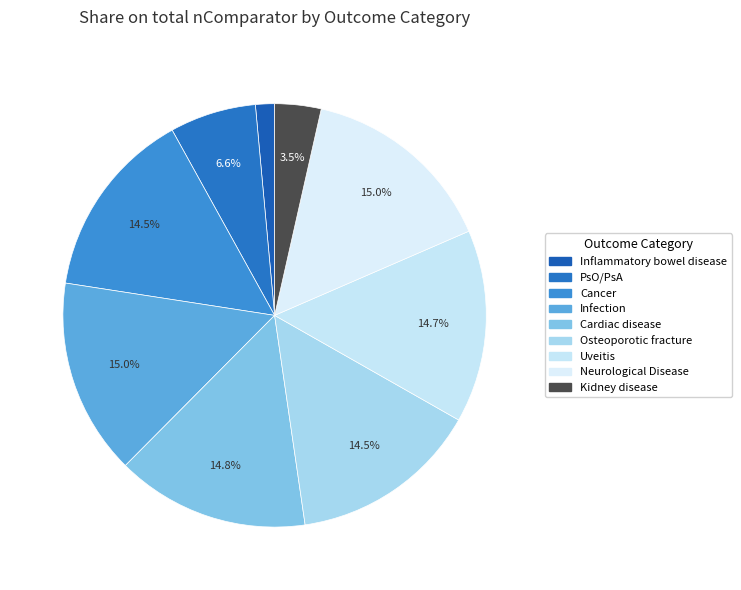

True or false: Neurological Disease accounts for 15% of the total.

True